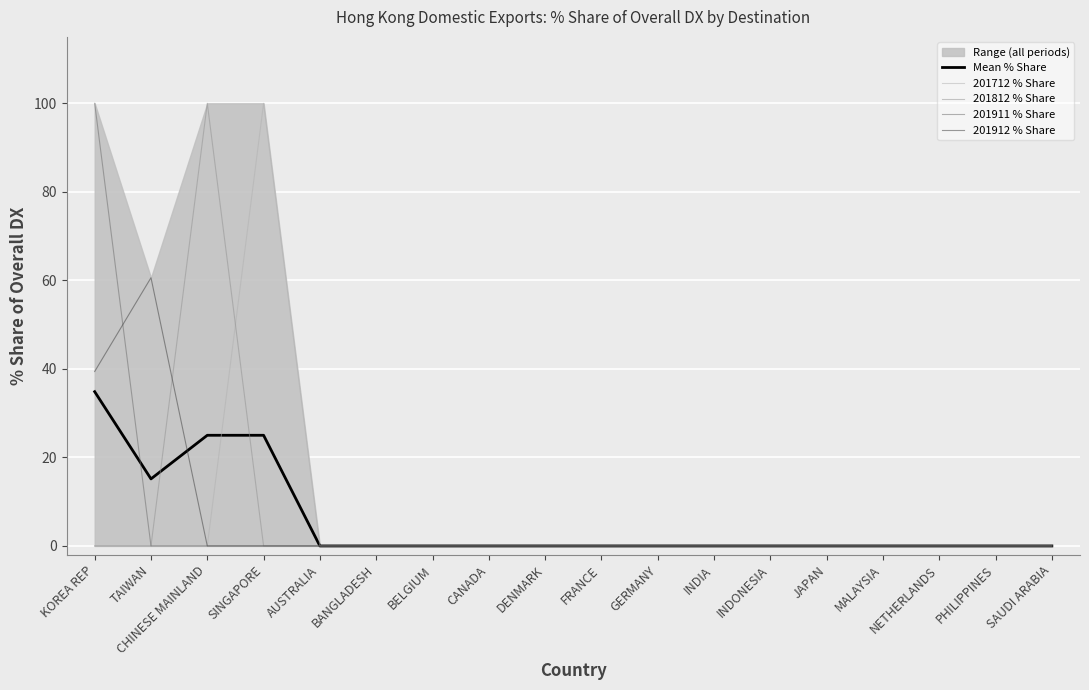

The value of Mean % Share at GERMANY is 16.8. True or false?

False